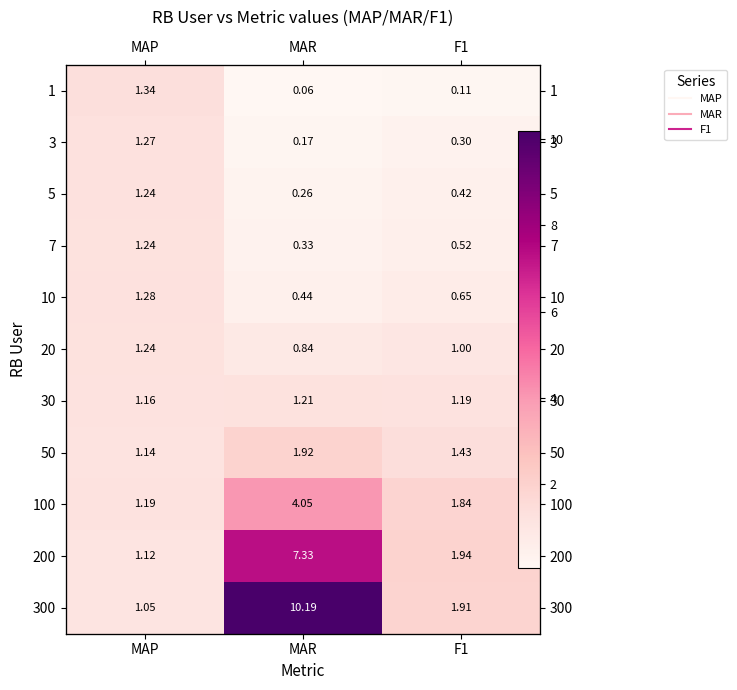

What is the average value of the 7 series?

0.7